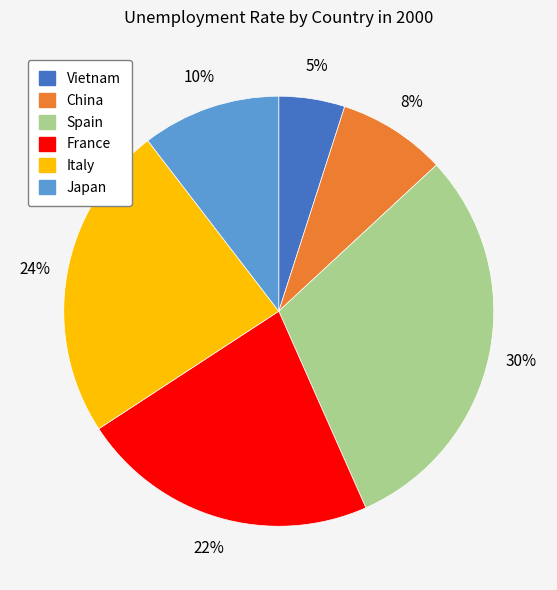

Is there a majority slice in this chart?

No